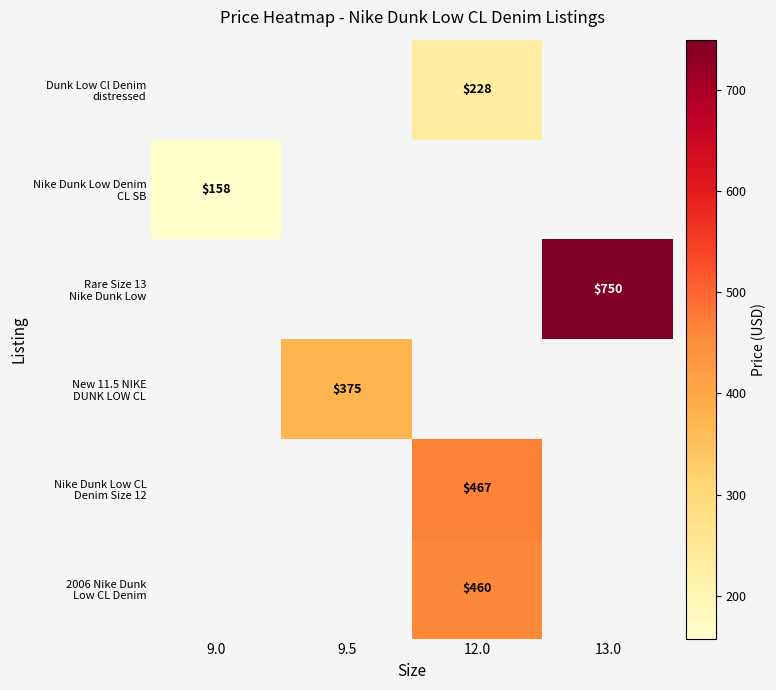

At which category does the chart reach its peak across all series?

13.0